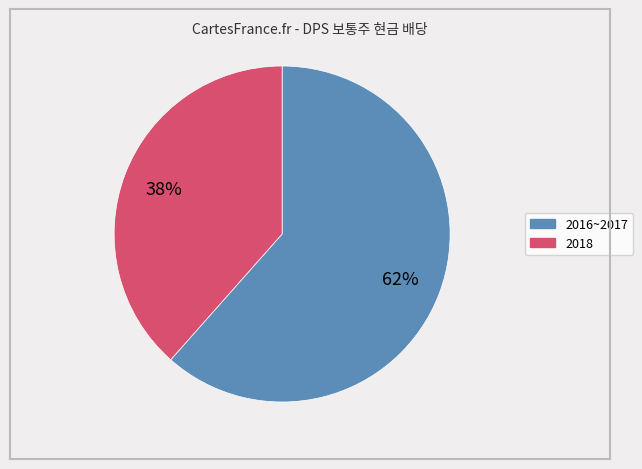

To the nearest percent, what is the average slice percentage?

50%